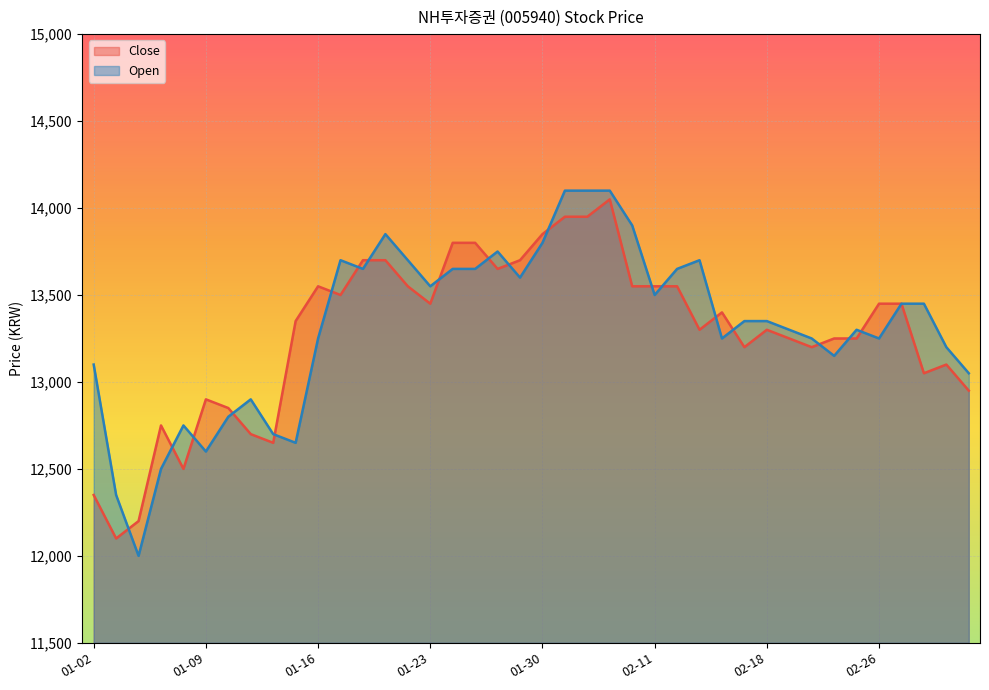

Where is the first local minimum for Close?

2019-01-03